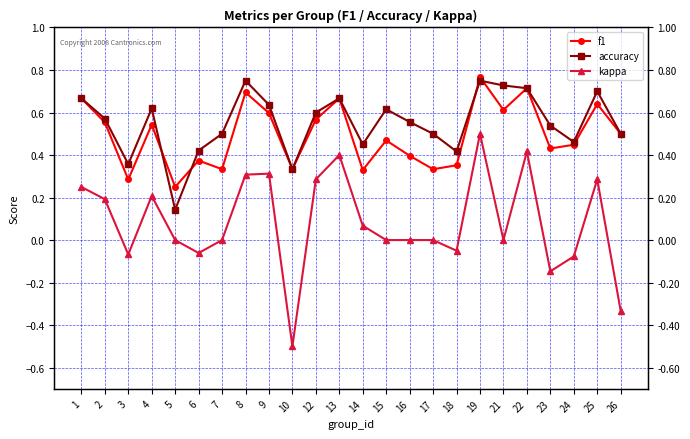

List the labels in order of accuracy value, smallest first.

5, 10, 3, 18, 6, 14, 24, 7, 17, 26, 23, 16, 2, 12, 15, 4, 9, 1, 13, 25, 22, 21, 8, 19